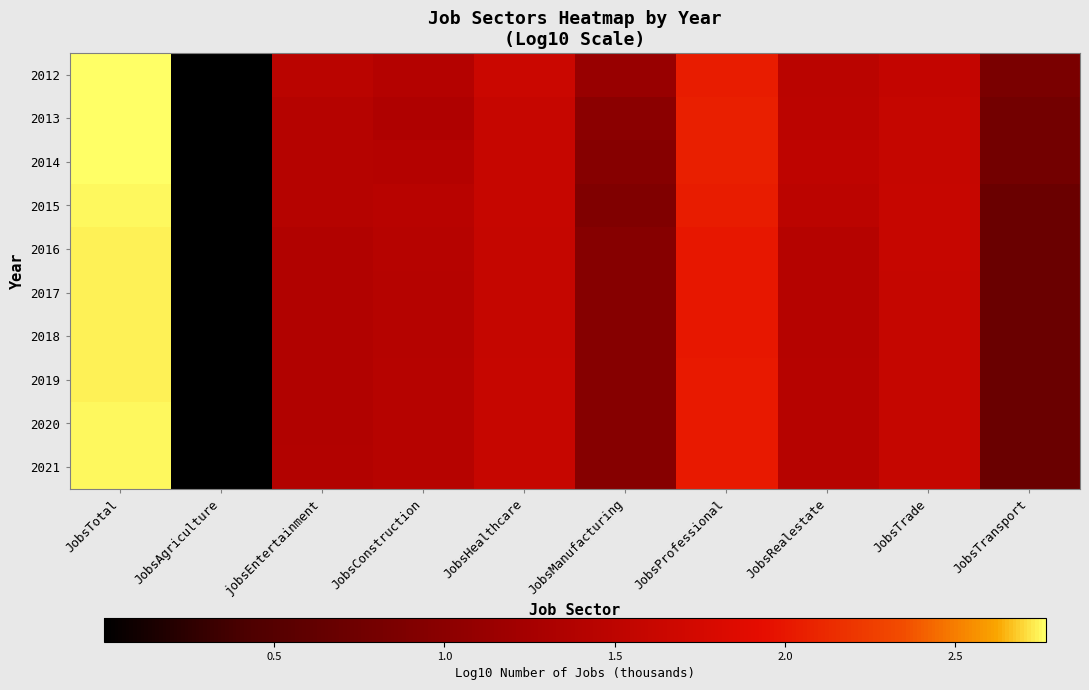

What is the difference between the highest and lowest values at JobsProfessional?

0.1